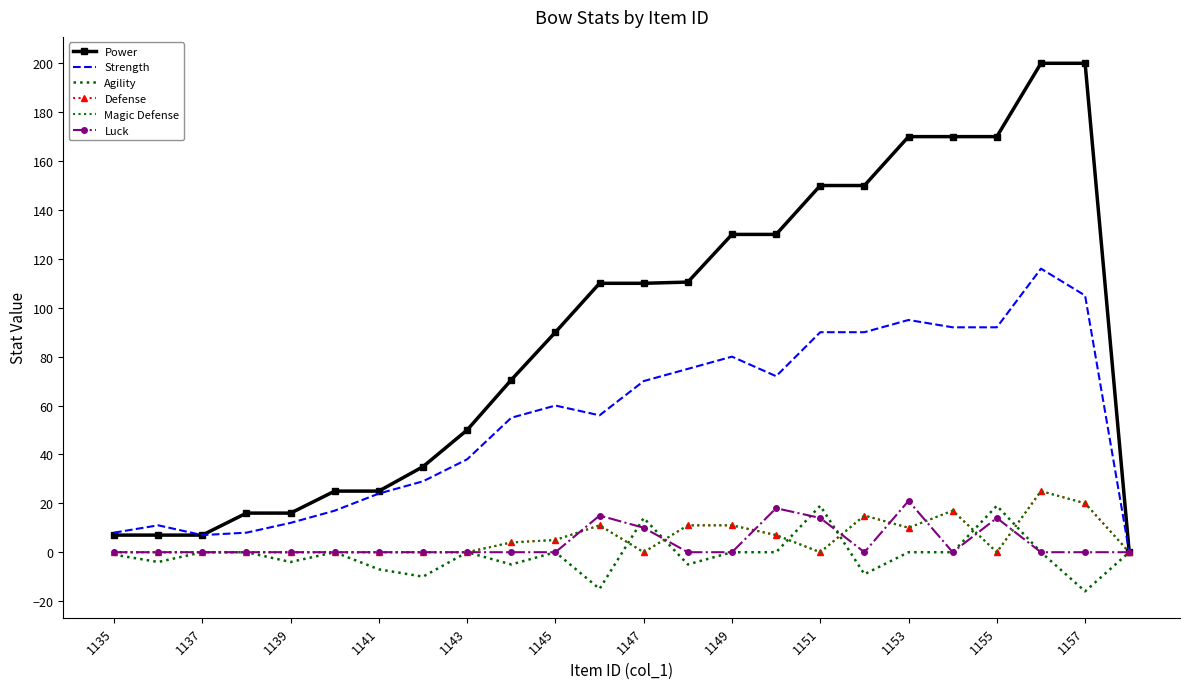

What are all the series names shown in the legend?

Power, Strength, Agility, Defense, Magic Defense, Luck